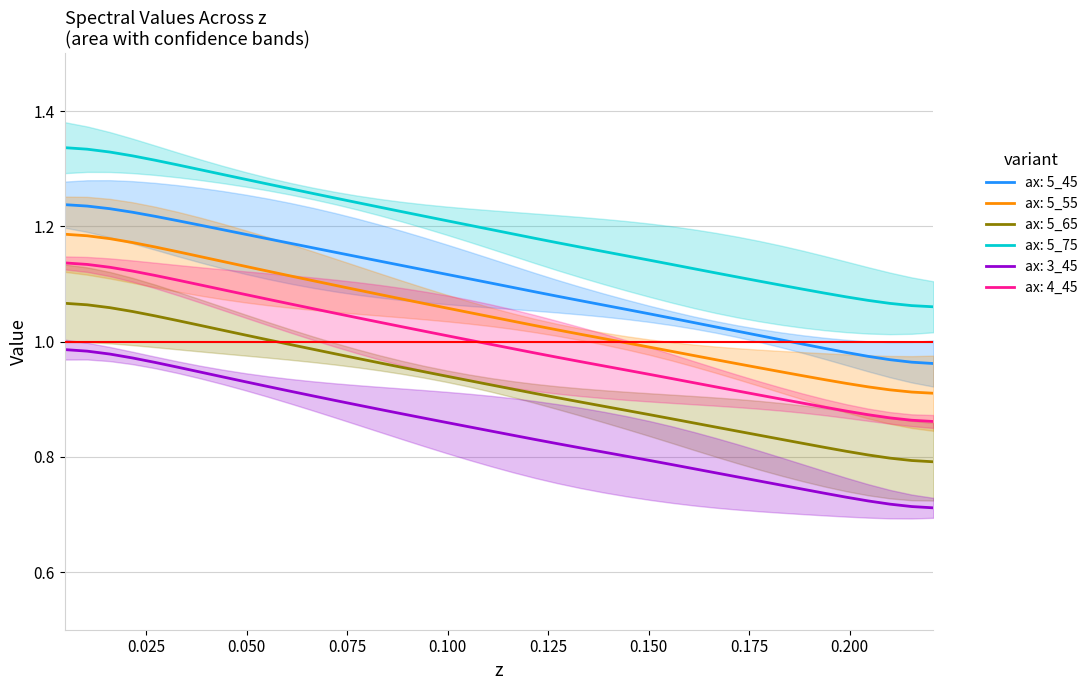

True or false: ax: 5_75 and ax: 3_45 intersect in this chart.

False